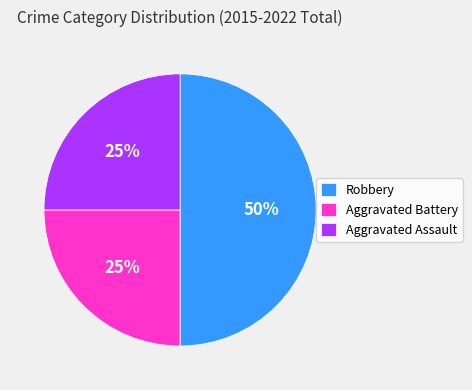

Which slice is the largest?

Robbery